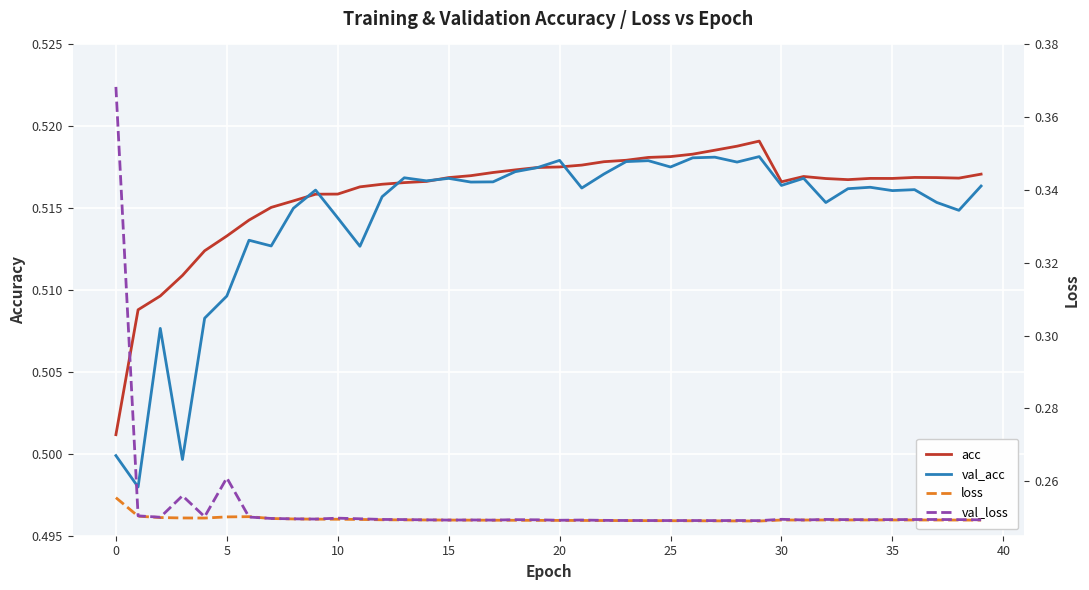

What is the sum of all val_acc values?

20.6